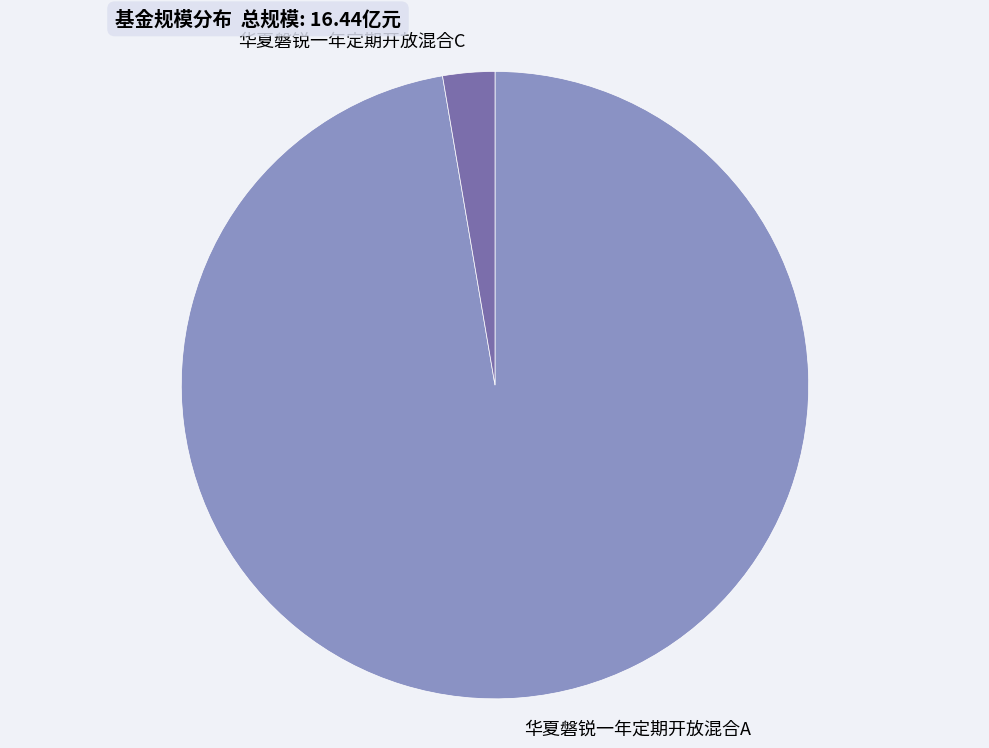

How many slices are in this pie chart?

2